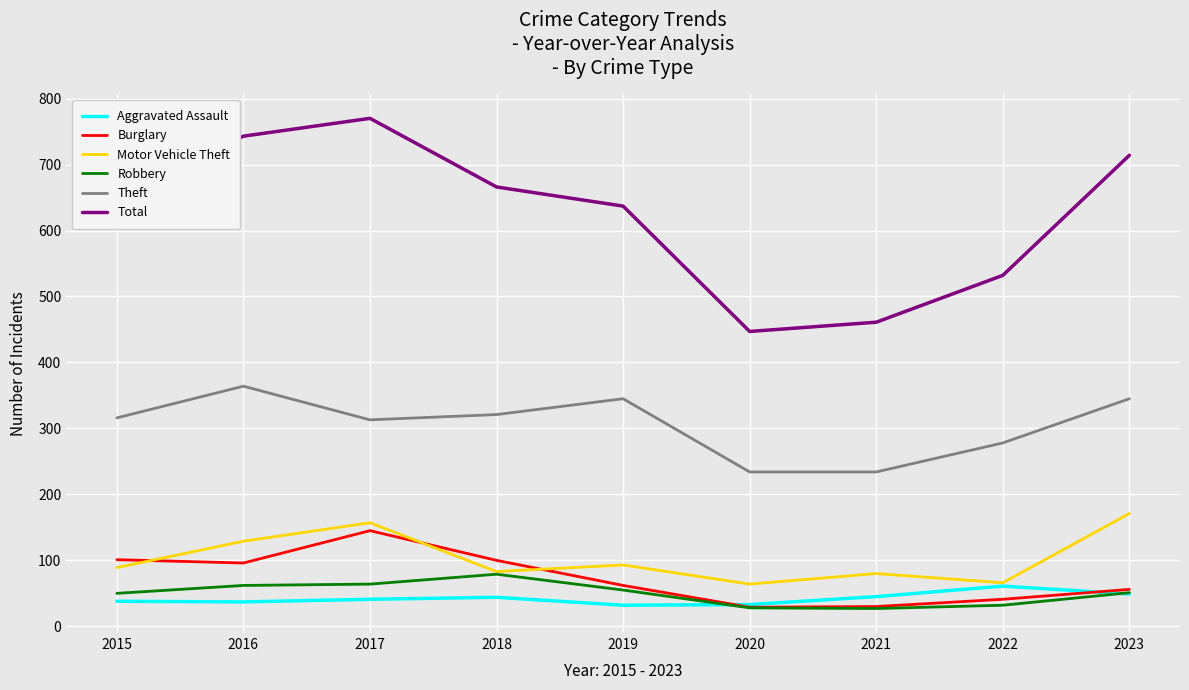

Does the chart have visible grid lines?

Yes